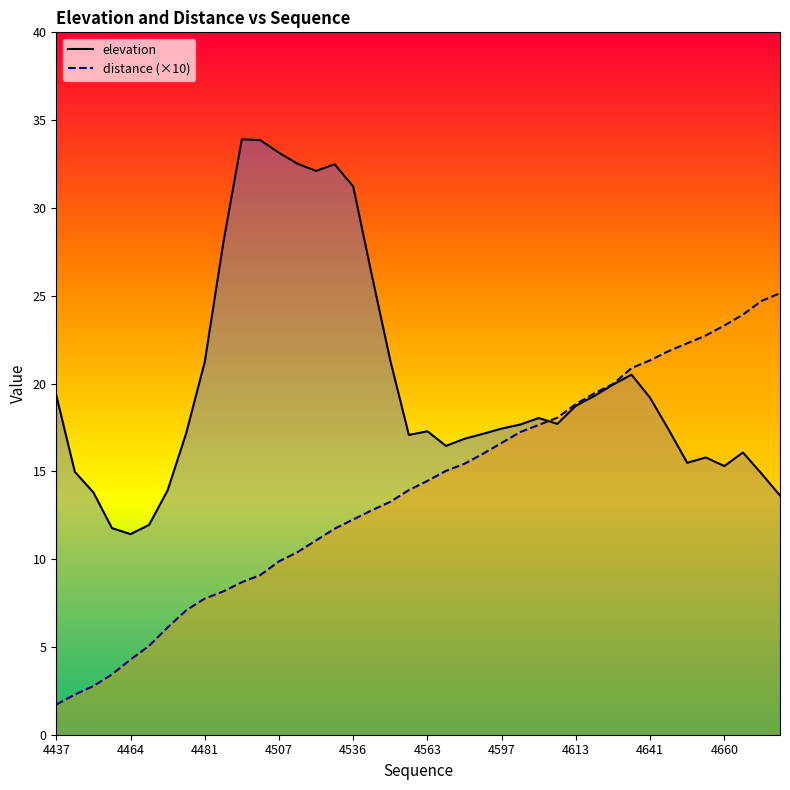

List the series in order of their overall mean, lowest first.

distance (×10), elevation